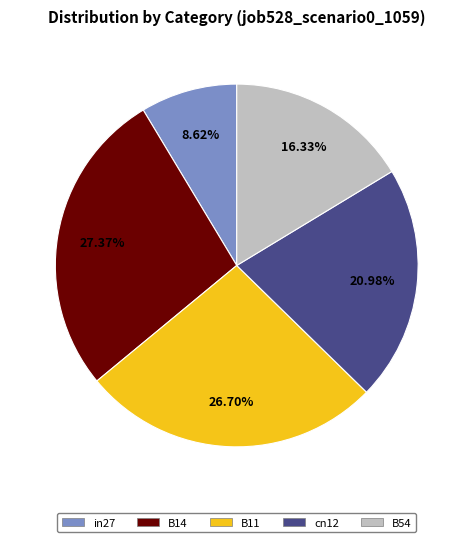

The B11 slice represents 27% of the pie. True or false?

True